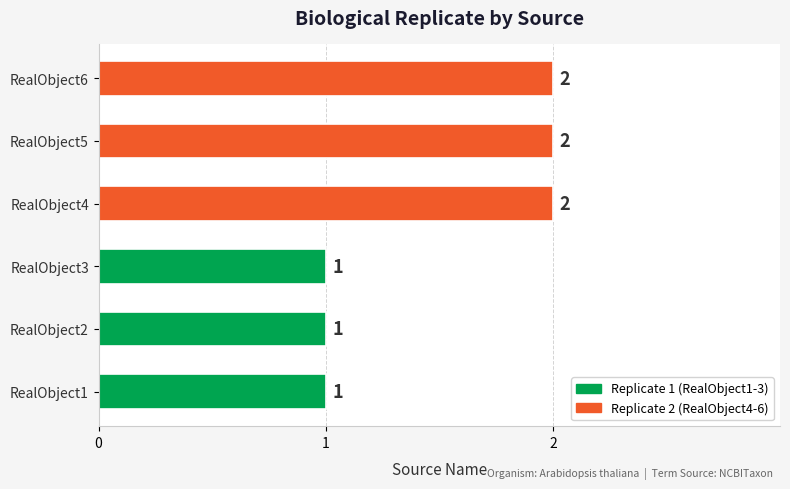

True or false: the data shows 1 at RealObject3.

True